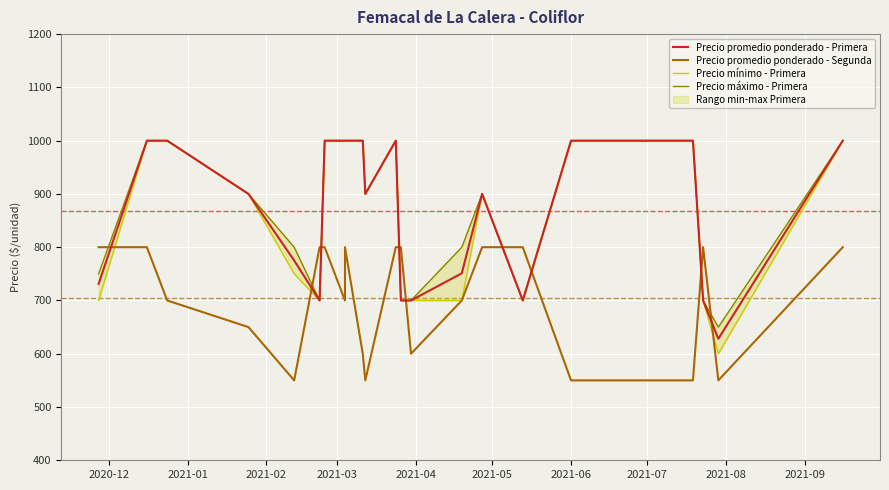

Is this an area chart (filled region under the line)?

No